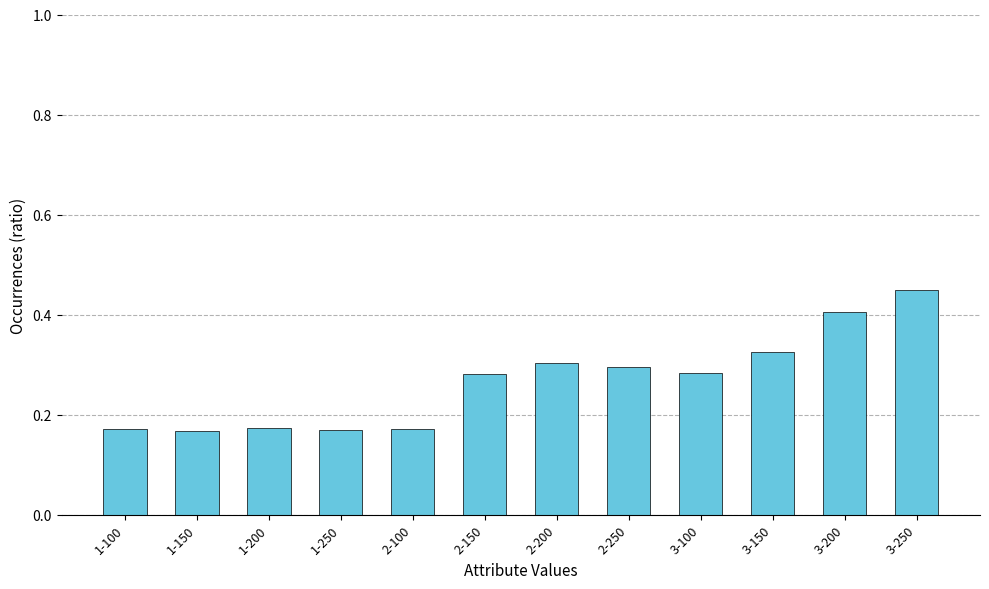

Between 1-150 and 2-250, which is larger?

2-250